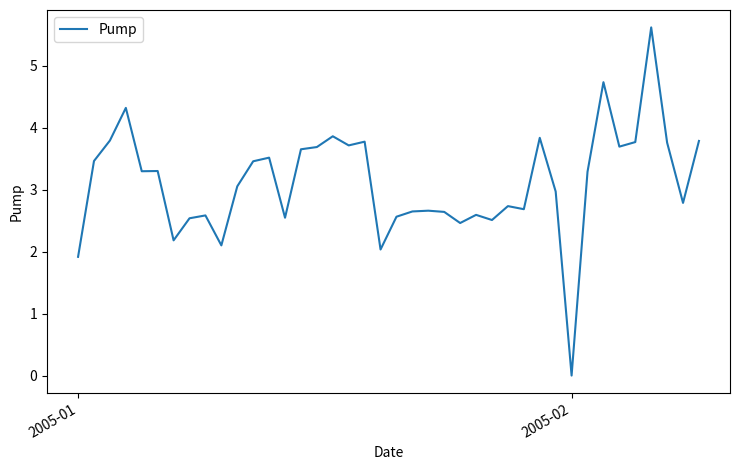

What is the maximum value shown in the chart?

5.6